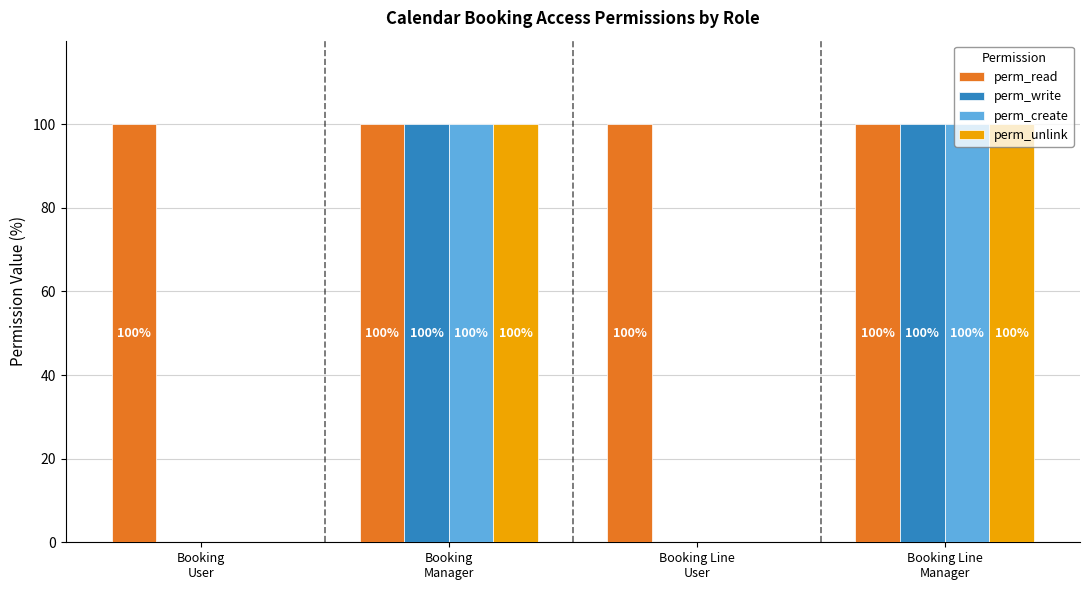

Which series has the largest total across all categories?

perm_read